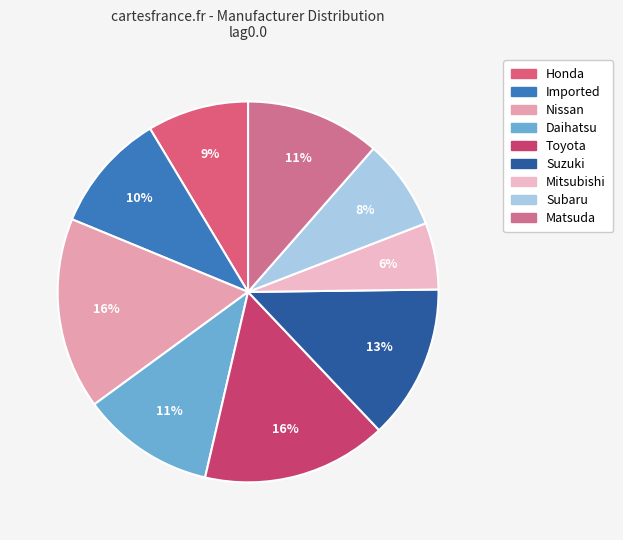

How many slices are in this pie chart?

9